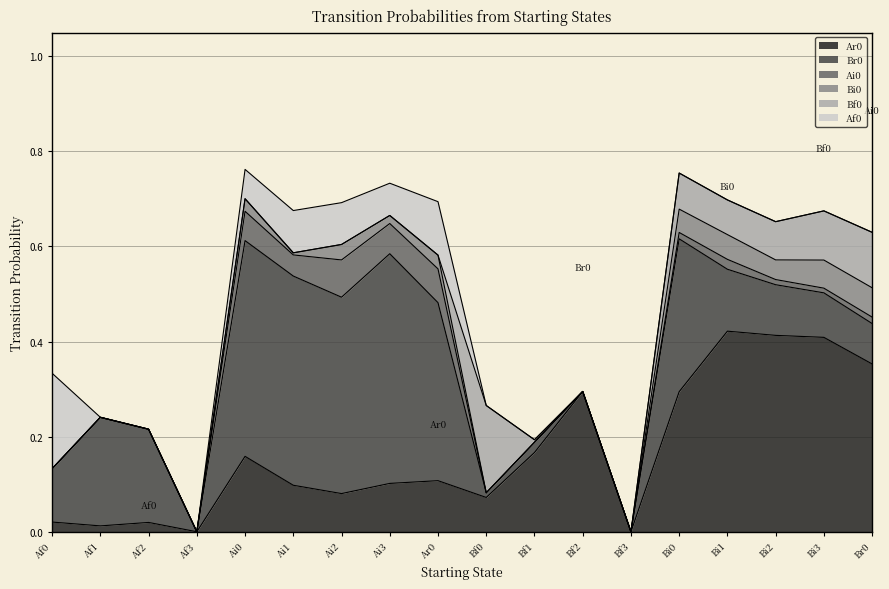

What is the total value across all series at Bi2?

0.7